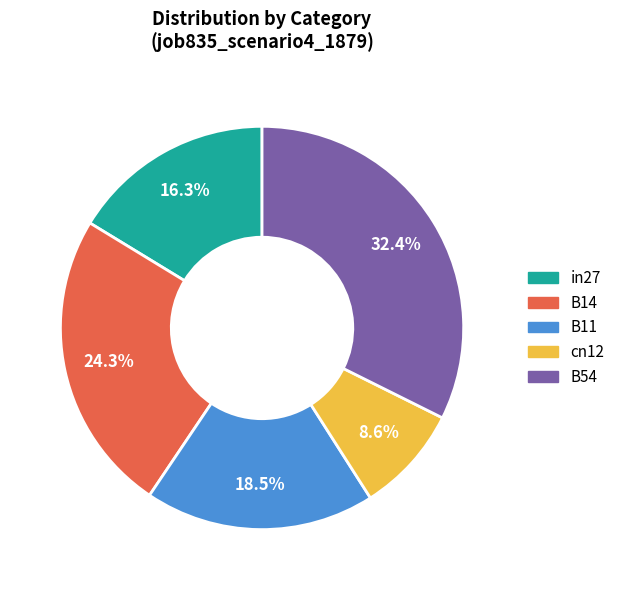

To the nearest percent, what is the average slice percentage?

20%